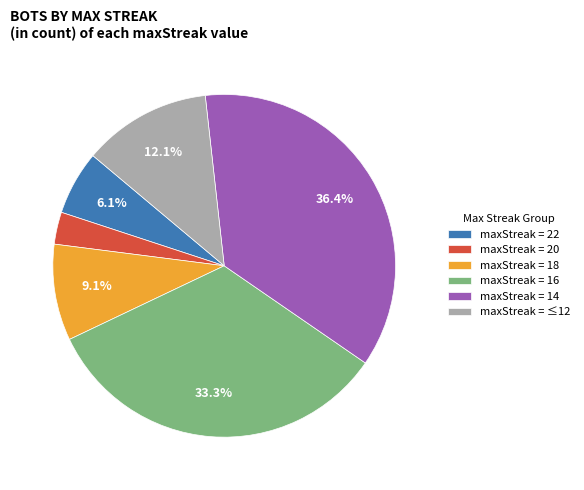

How many segments does this pie chart have?

6